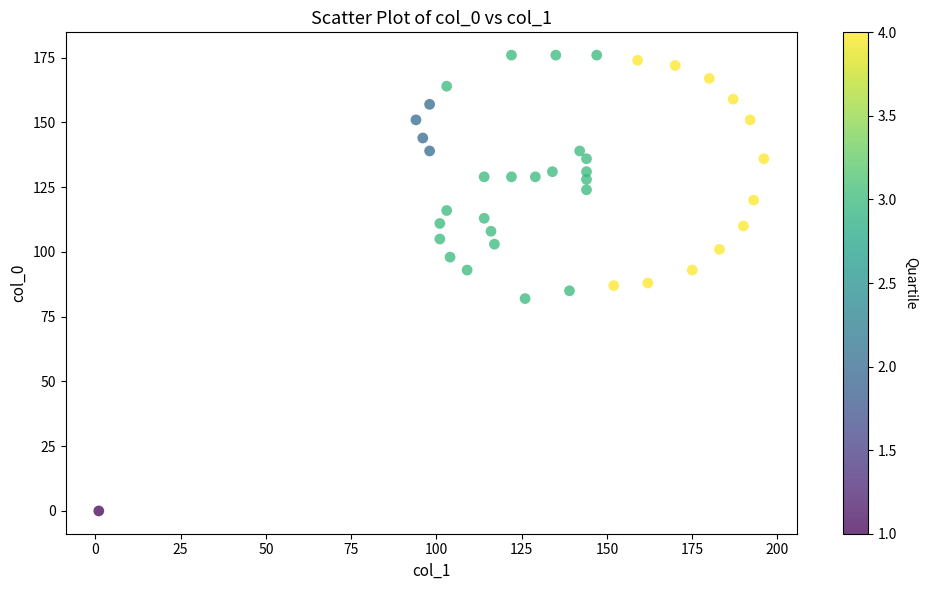

What is the range of X values (max minus min)?

195